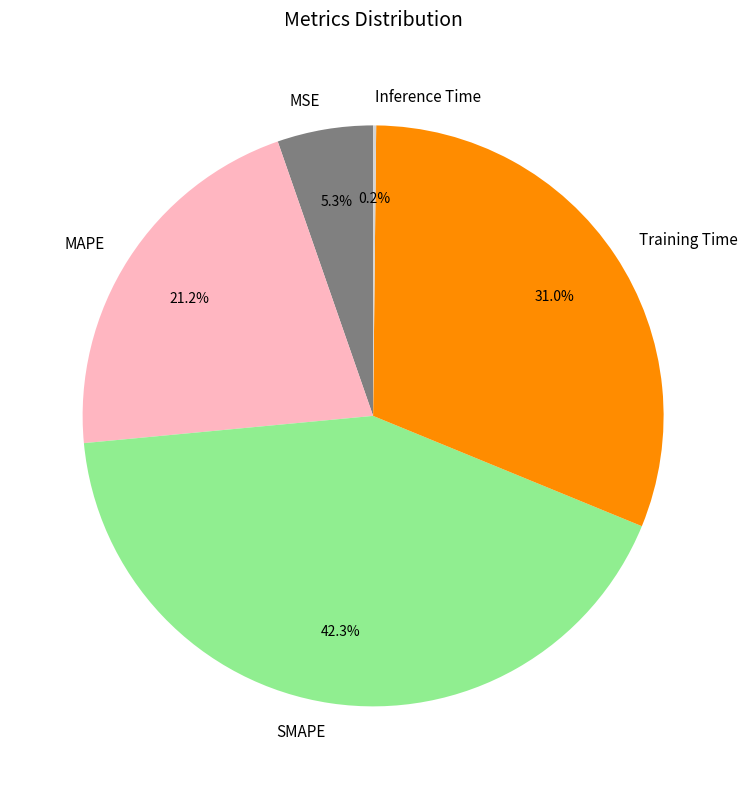

Which slice is the largest?

SMAPE